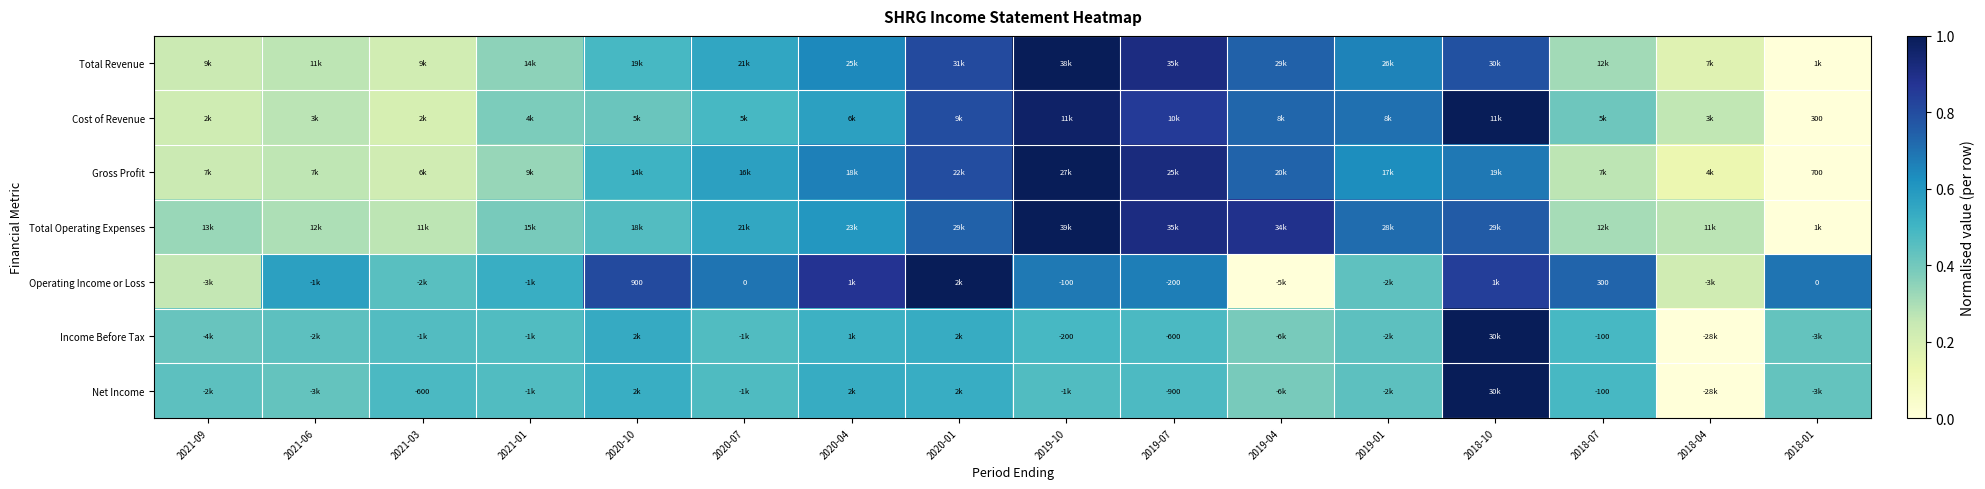

What is the total value across all series at 2020-04?

4.4